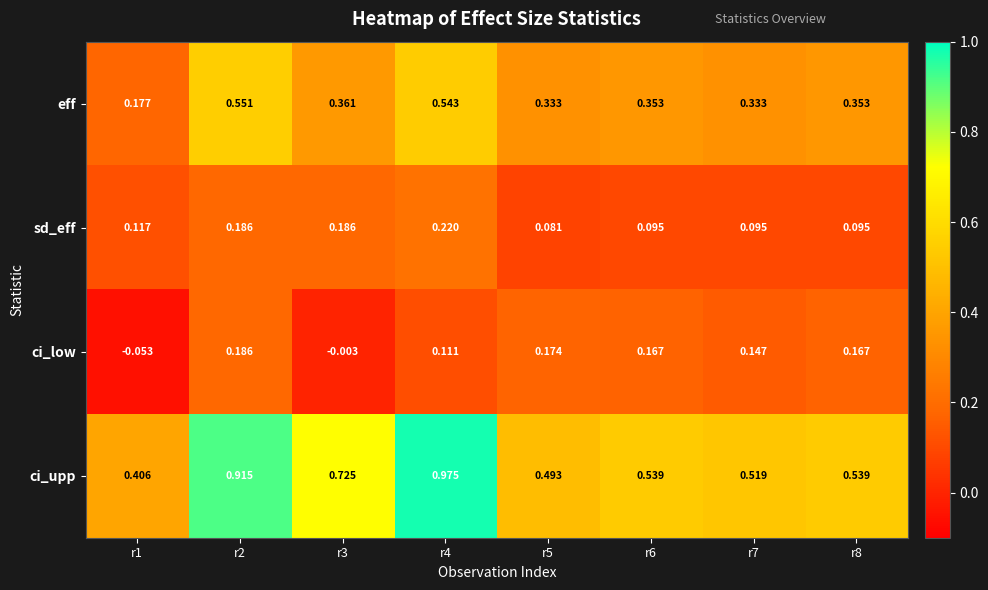

Which series changed the most between r3 and r5?

ci_upp